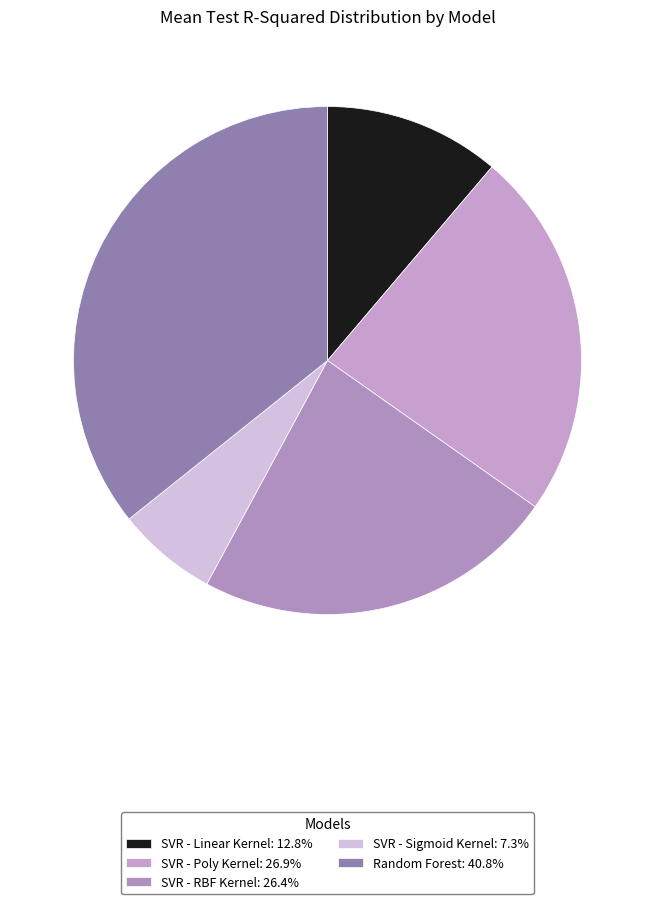

Which category has the smallest portion of the pie?

SVR - Sigmoid Kernel